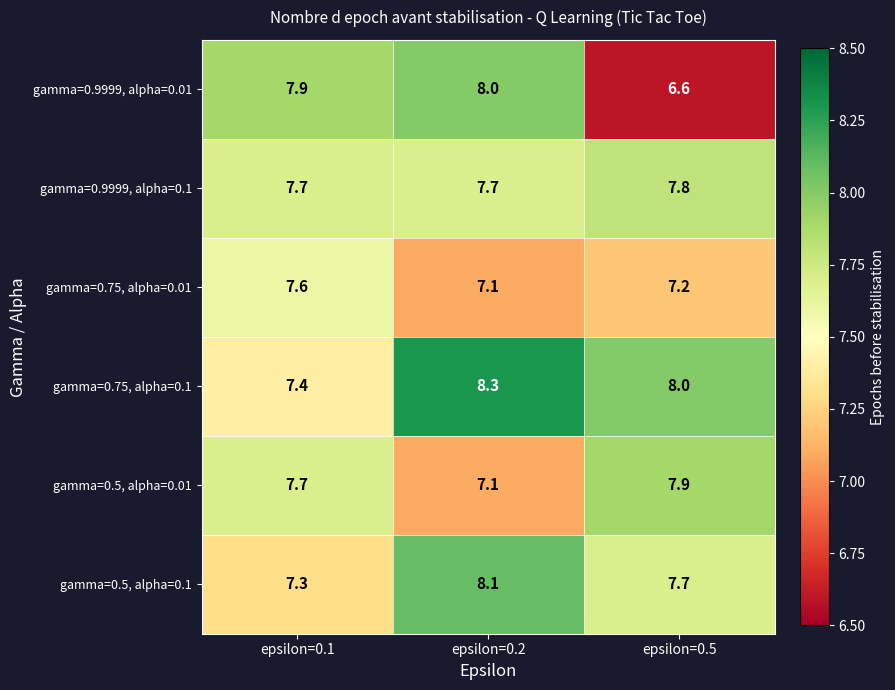

The value of gamma=0.5, alpha=0.1 at epsilon=0.1 is 7.3. True or false?

True